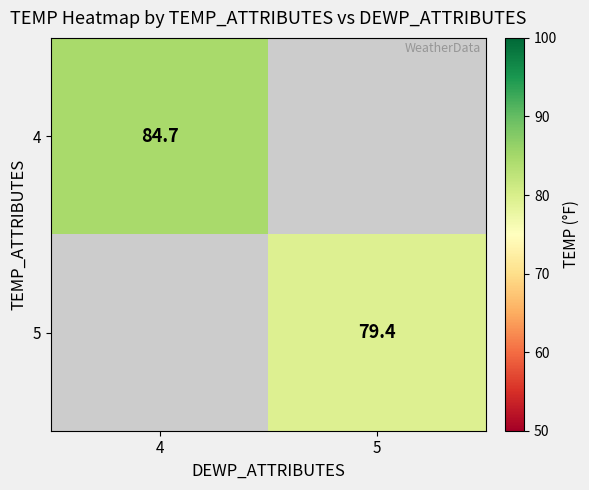

At how many categories does at least one series exceed 80?

1